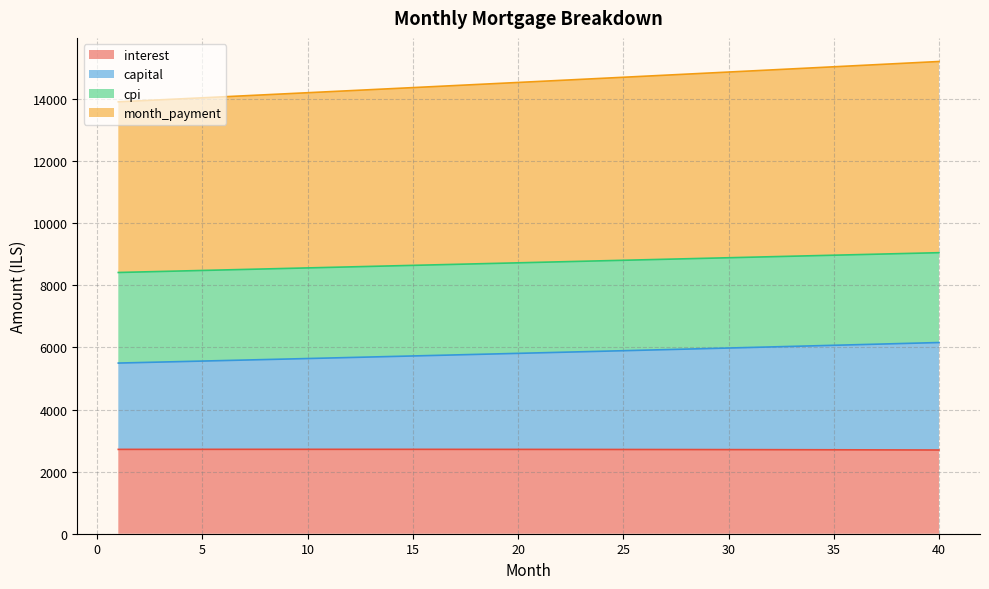

Which series has the widest spread of values?

month_payment